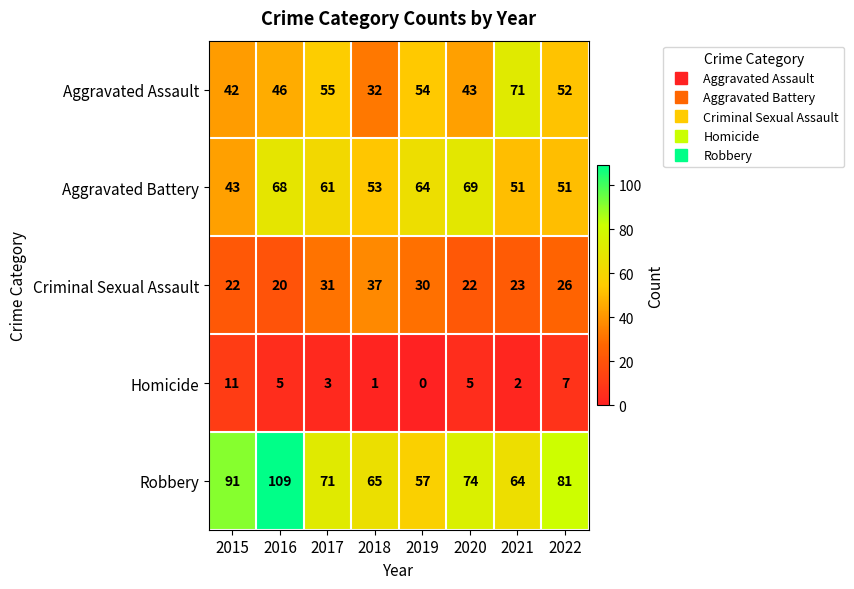

At 2015, list the series in order from largest to smallest.

Robbery, Aggravated Battery, Aggravated Assault, Criminal Sexual Assault, Homicide